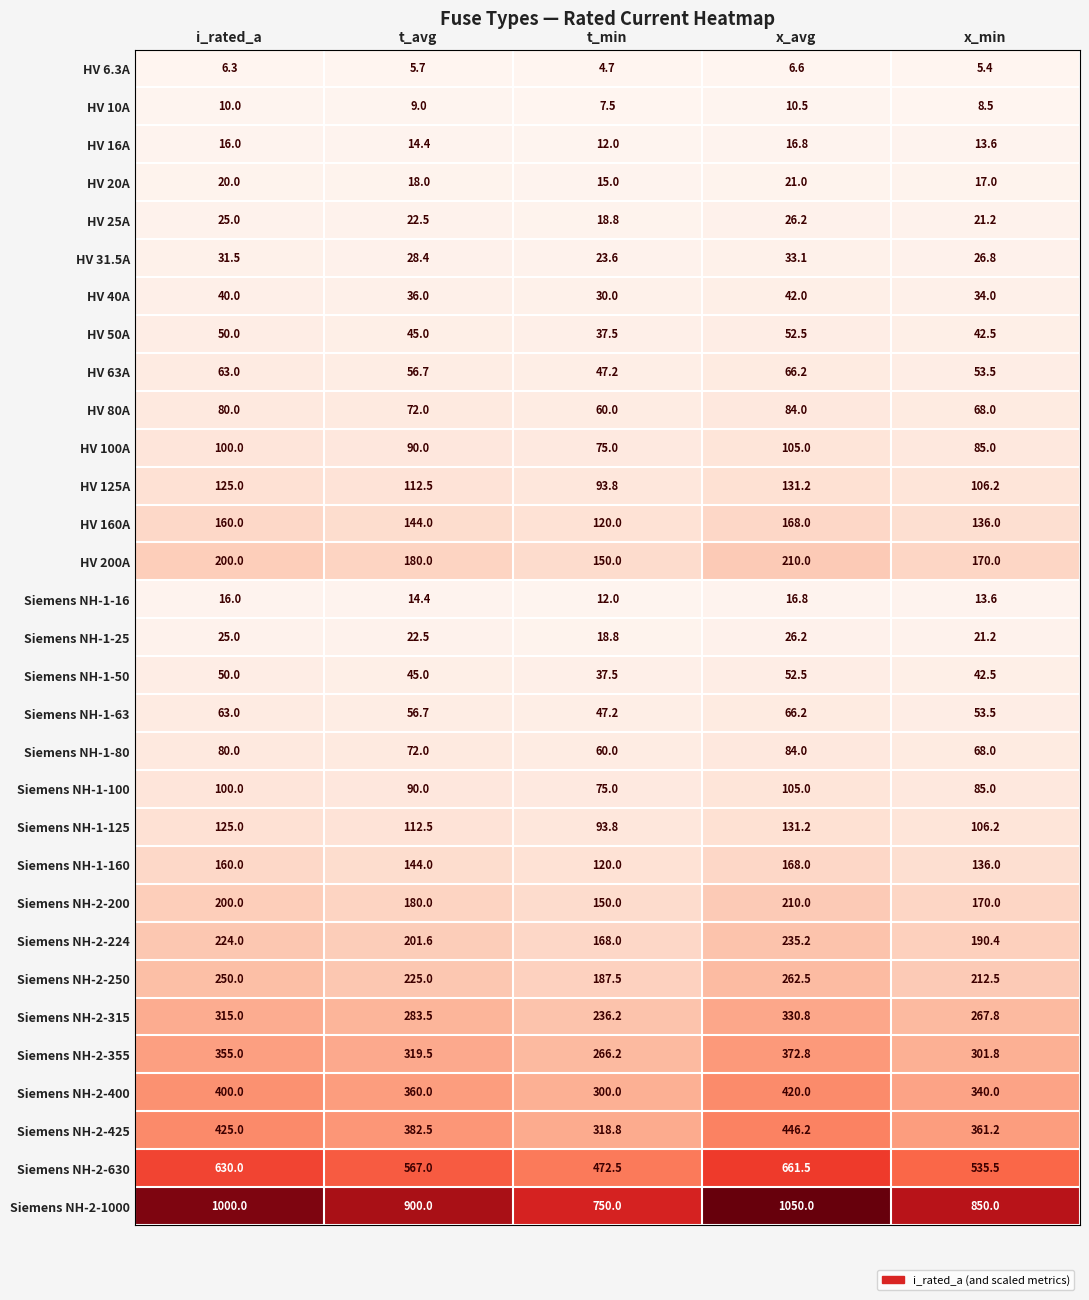

Which label corresponds to the largest value in the chart?

x_avg